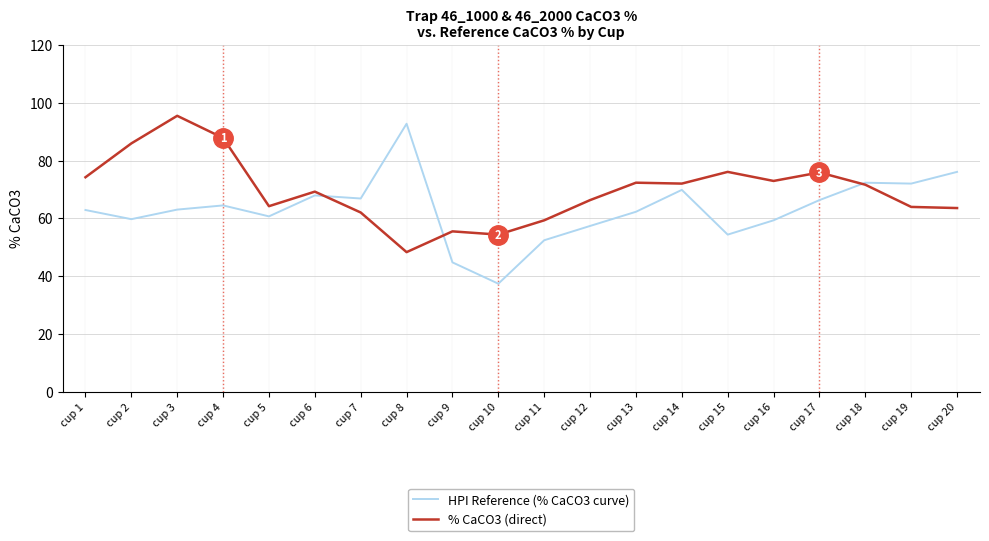

True or false: % CaCO3 (direct) has a value of 30.3 at cup 3.

False